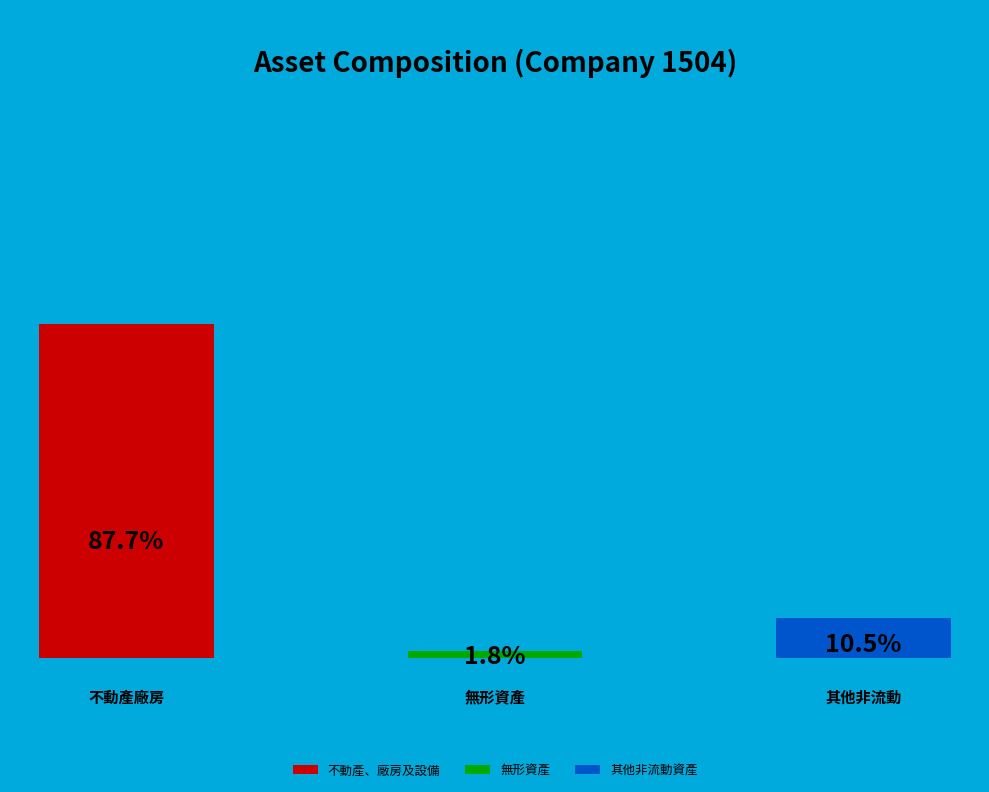

To the nearest percent, what is the difference between the 其他非流動資產 and 無形資產 slice percentages?

9%